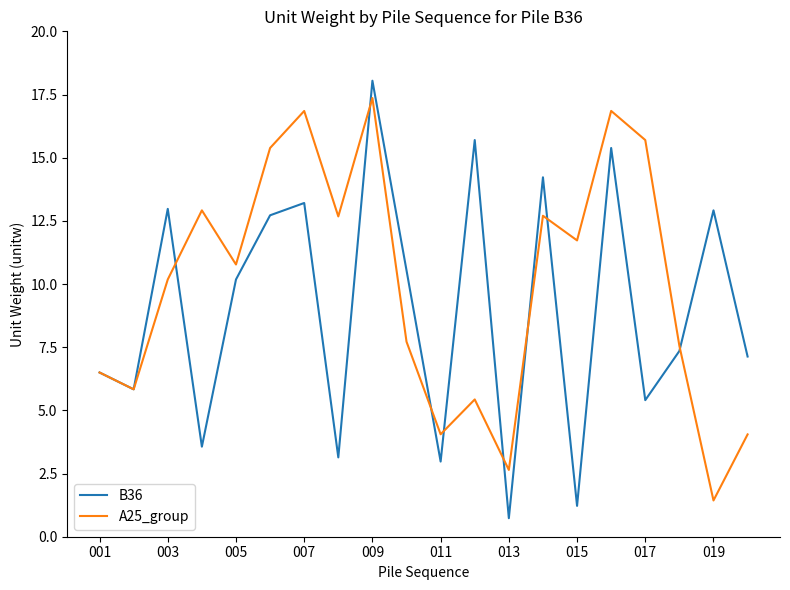

Rank the series by their average value, from lowest to highest.

B36, A25_group